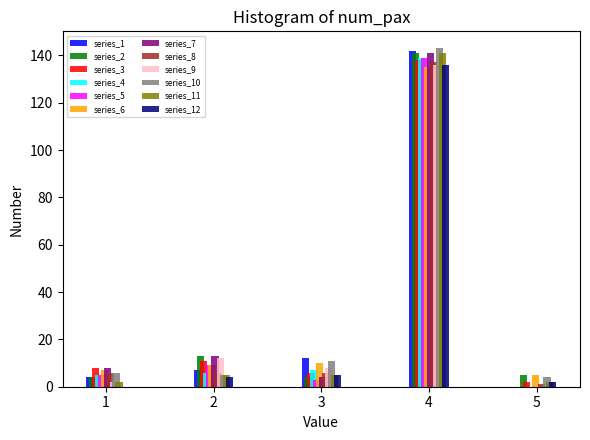

Is it true that series_2 equals 141 at 4?

True